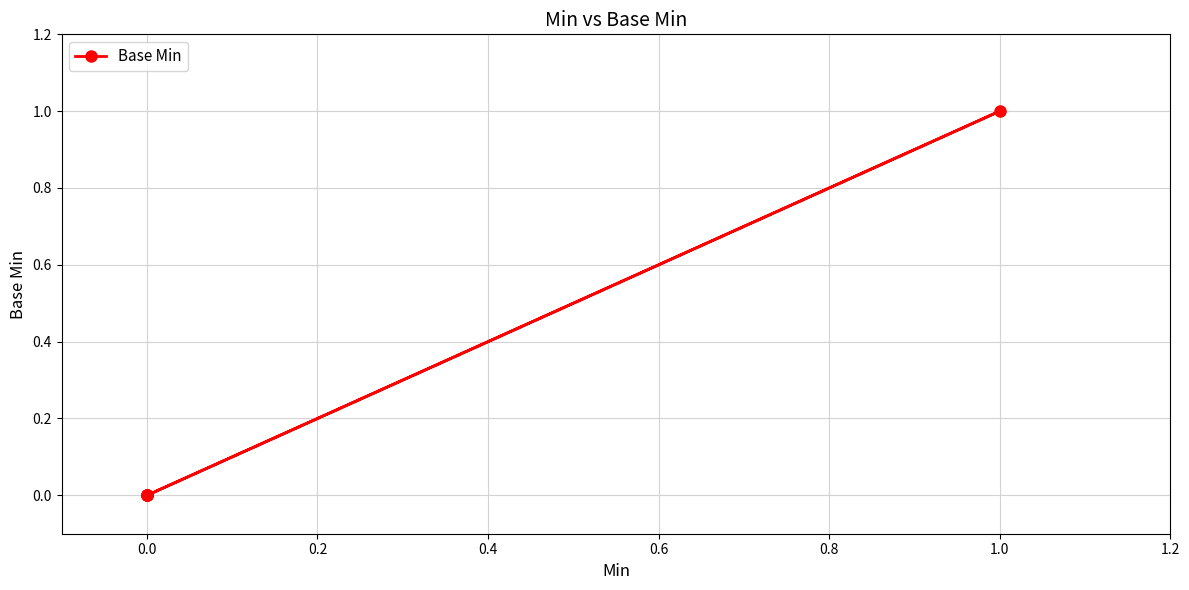

How many series are shown in this chart?

1